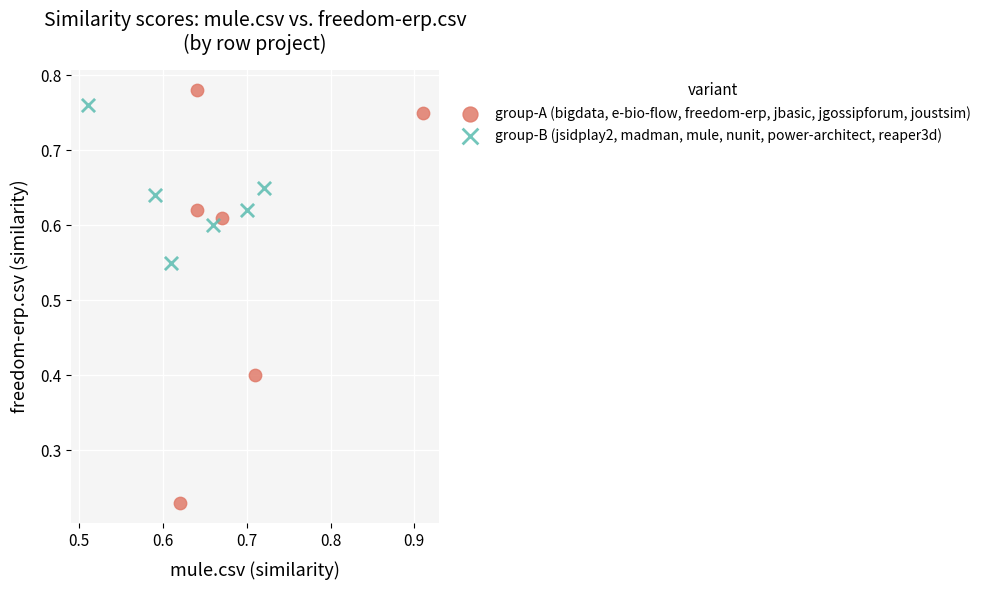

Which series contains the lowest Y value?

group-A (bigdata, e-bio-flow, freedom-erp, jbasic, jgossipforum, joustsim)